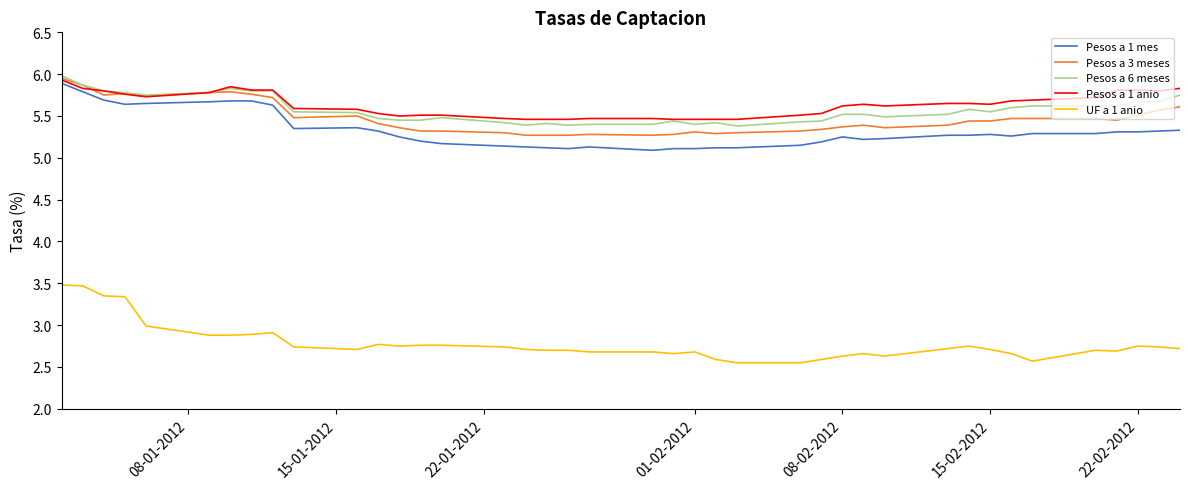

Which series has the largest range (max minus min)?

UF a 1 anio